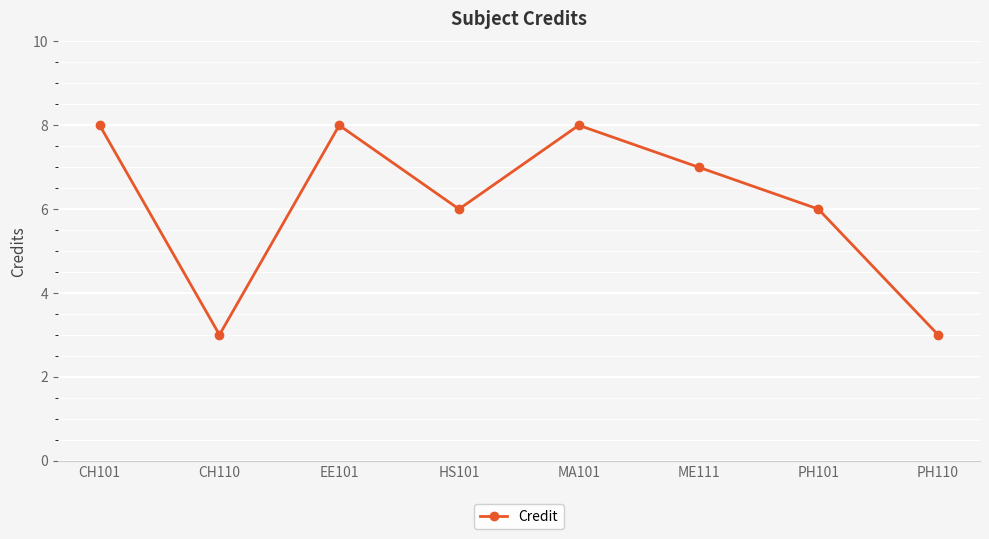

The chart shows a value of 8 at EE101. True or false?

True